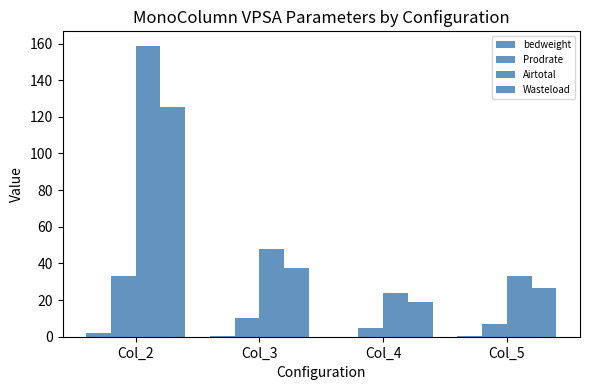

Where is Airtotal nearest to the value 91?

Col_3